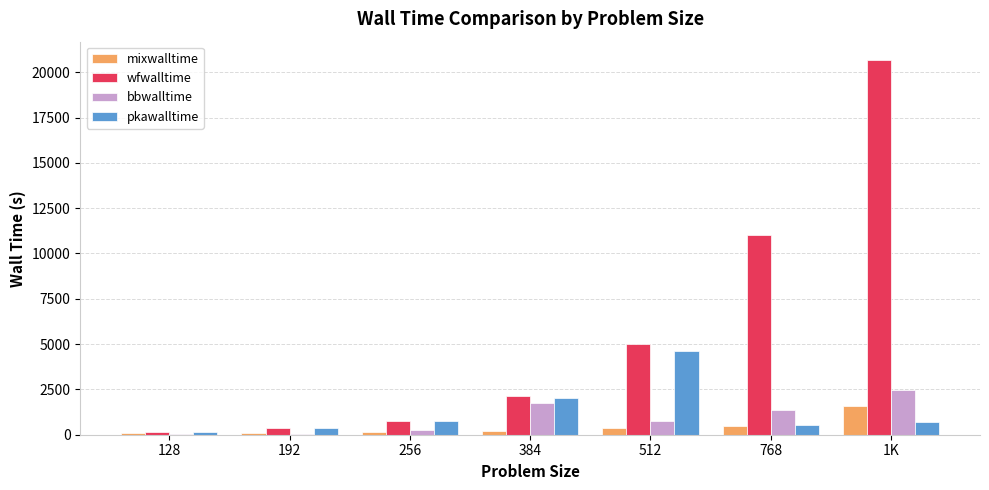

Which label corresponds to the largest value in the chart?

1K